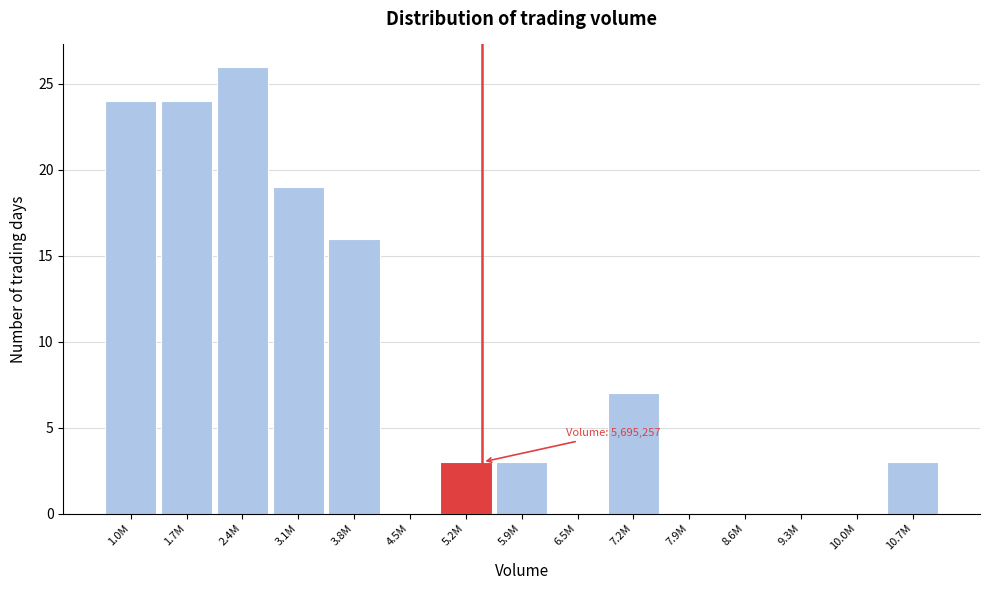

Reading left to right, what are all the values shown in this chart?

1.0M=24	1.7M=24	2.4M=26	3.1M=19	3.8M=16	4.5M=0	5.2M=3	5.9M=3	6.5M=0	7.2M=7	7.9M=0	8.6M=0	9.3M=0	10.0M=0	10.7M=3